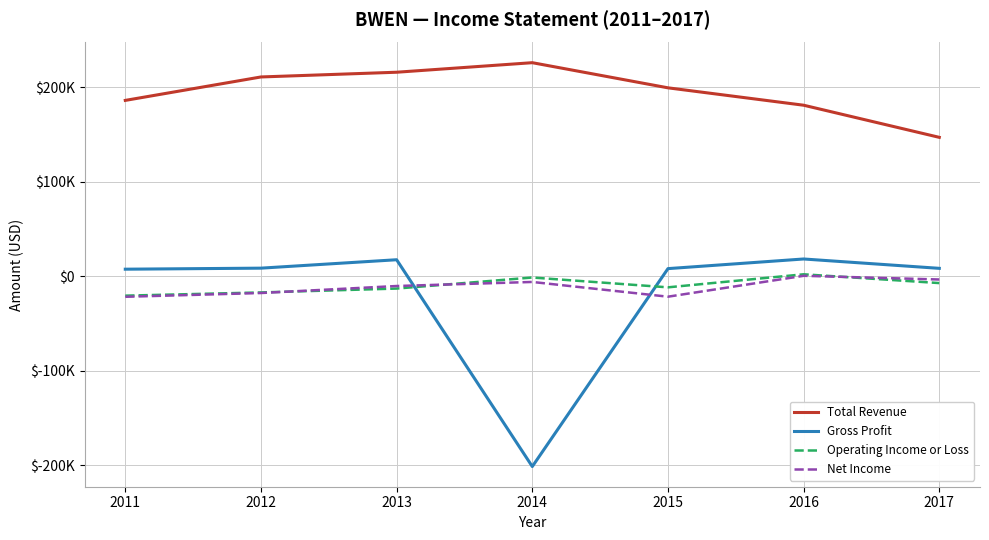

True or false: Gross Profit and Total Revenue cross at least once.

False